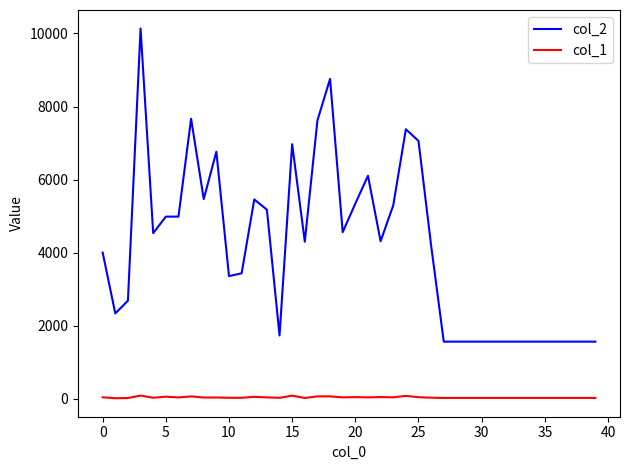

How many distinct data groups are displayed?

2